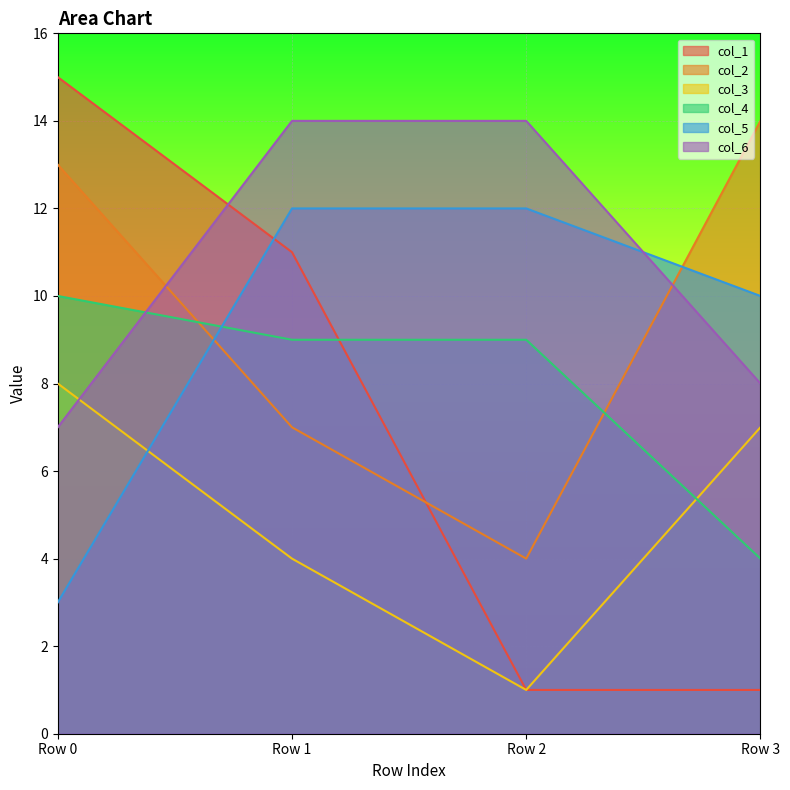

At how many categories does at least one series exceed 7?

4